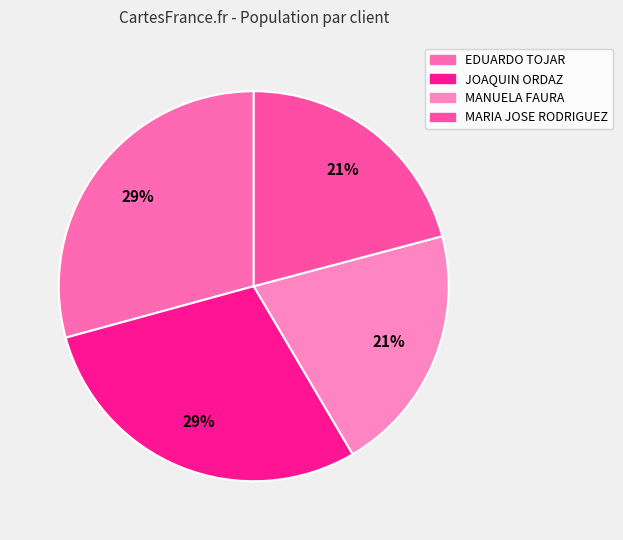

How many segments does this pie chart have?

4